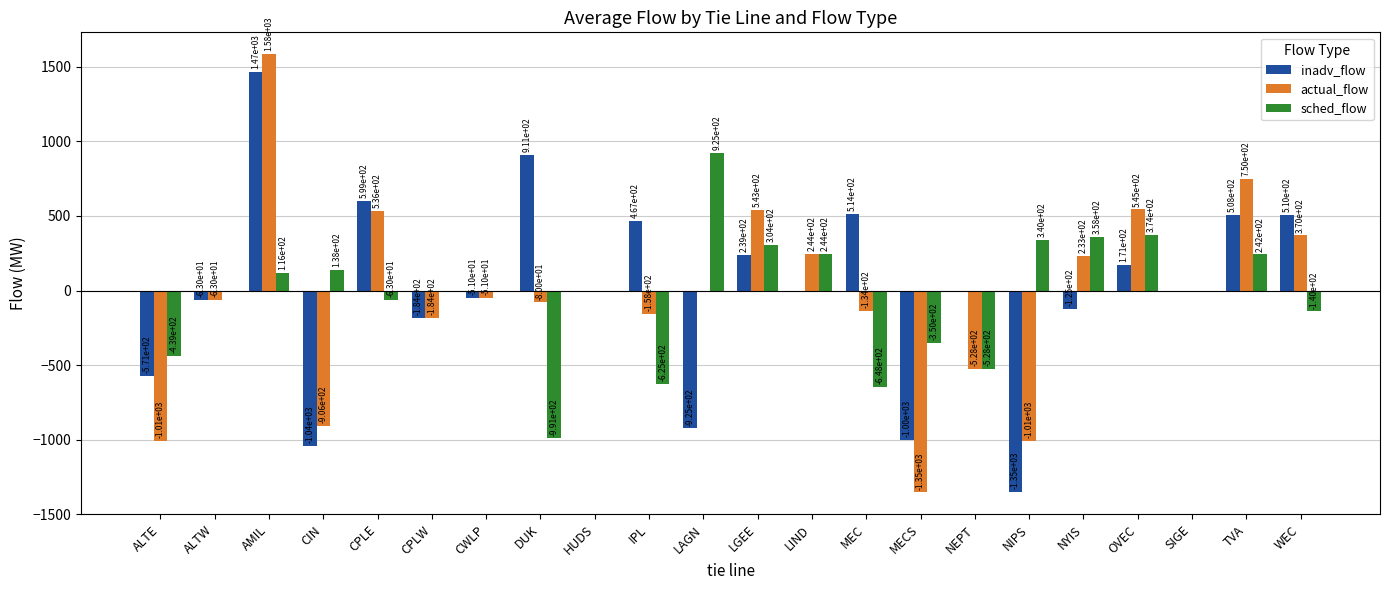

What are all the series names shown in the legend?

inadv_flow, actual_flow, sched_flow